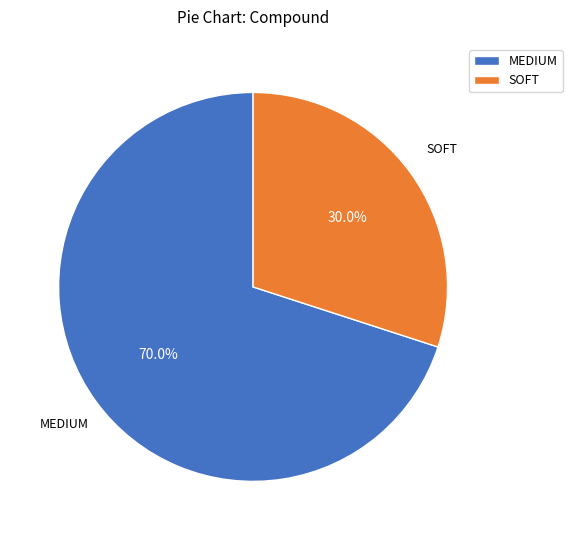

True or false: SOFT accounts for 30% of the total.

True